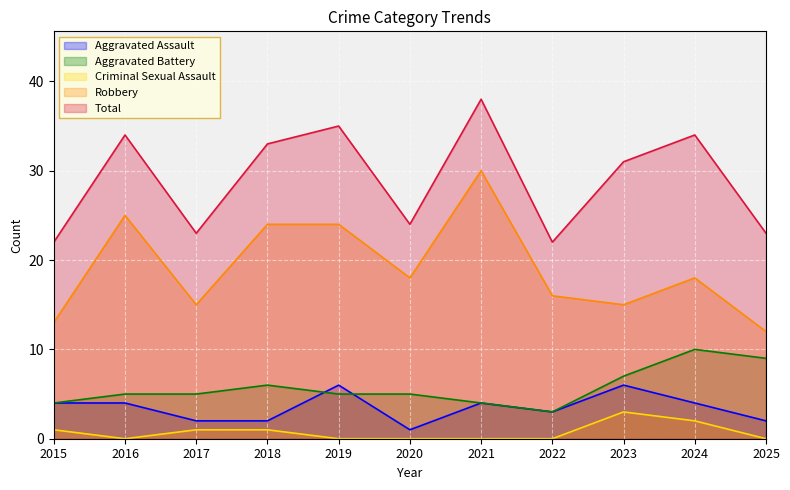

True or false: Robbery and Aggravated Battery cross at least once.

False